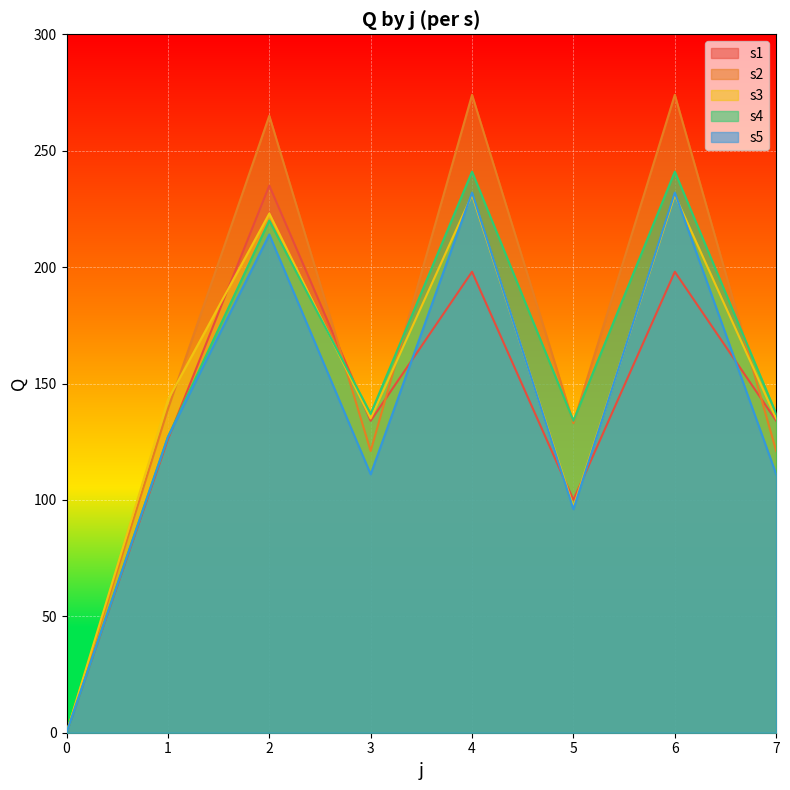

What is the maximum value shown in the chart?

274